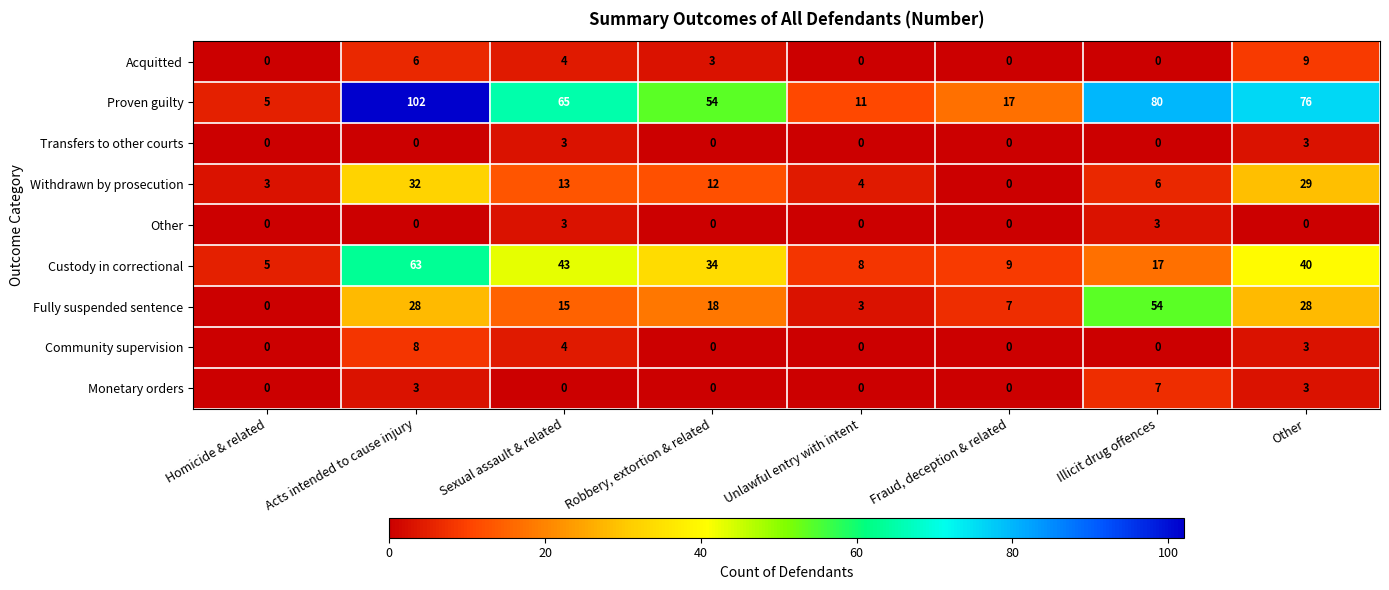

Which series has the largest total across all categories?

Proven guilty